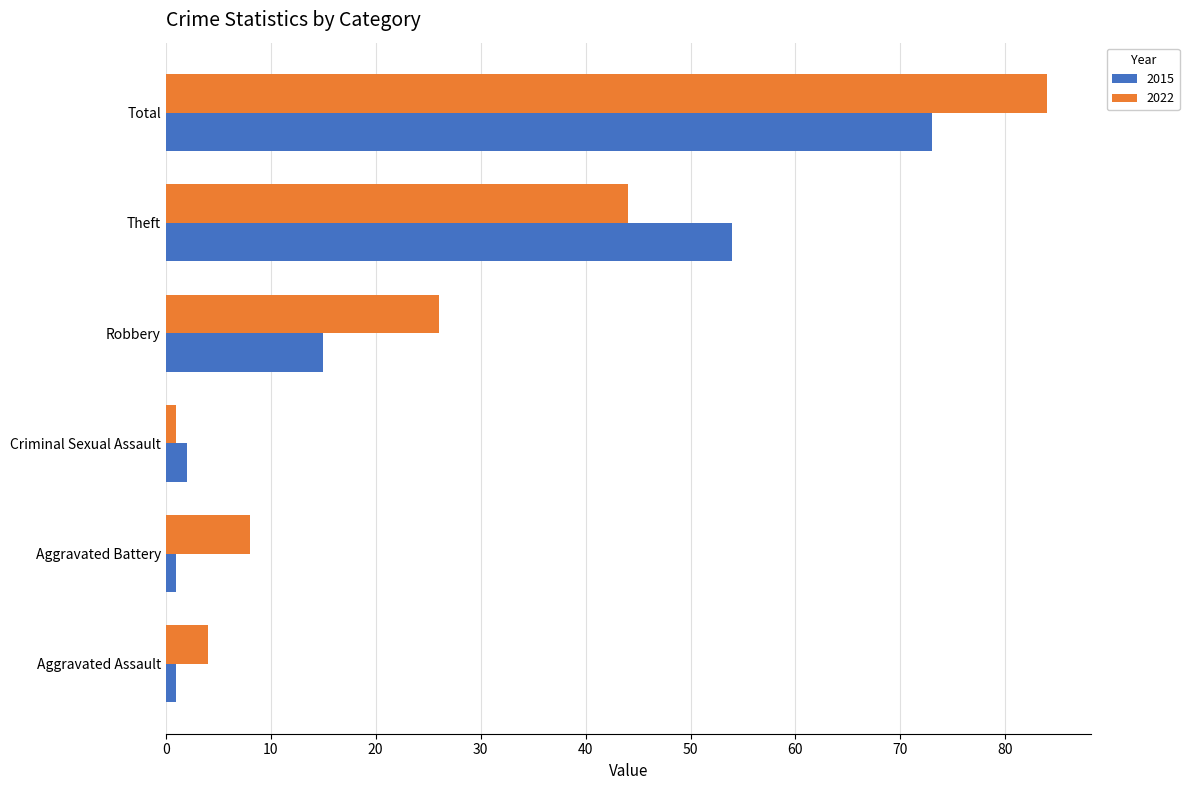

Is the value of 2015 at Criminal Sexual Assault greater than the value of 2022 at Aggravated Battery?

No